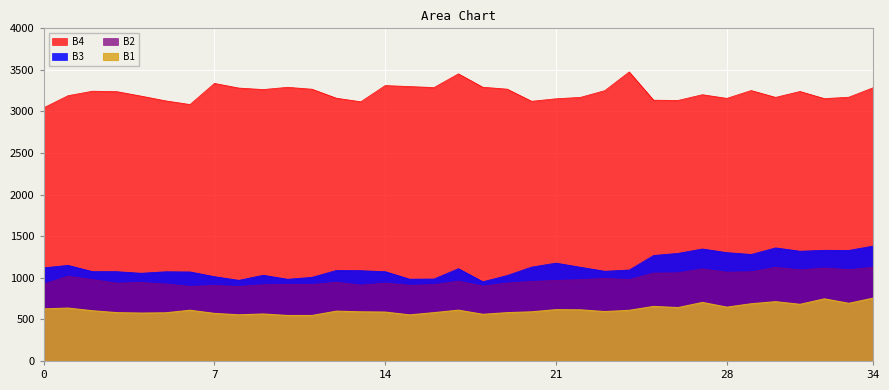

Which series changed the most between 6 and 26?

B3